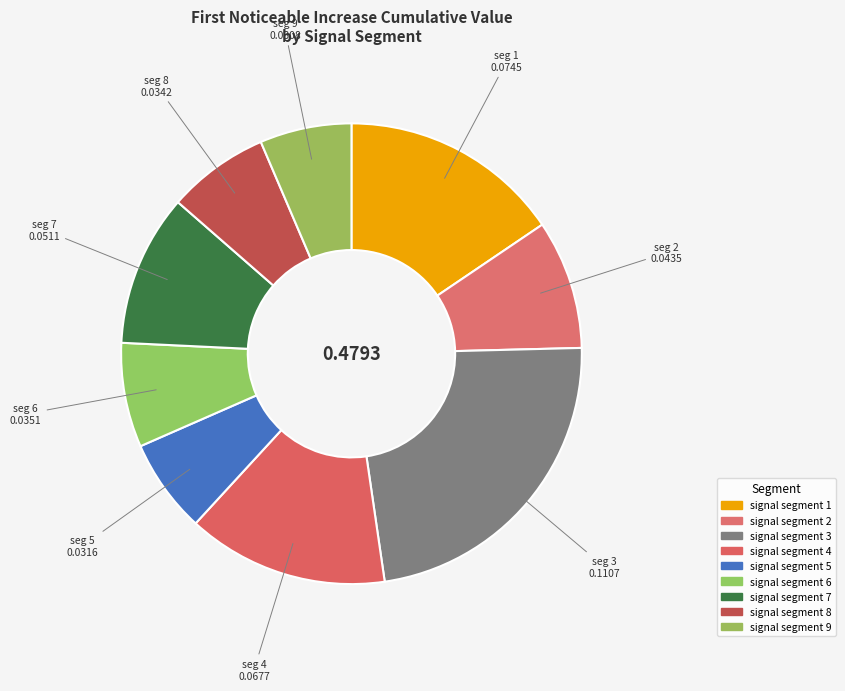

Is there a majority slice in this chart?

No